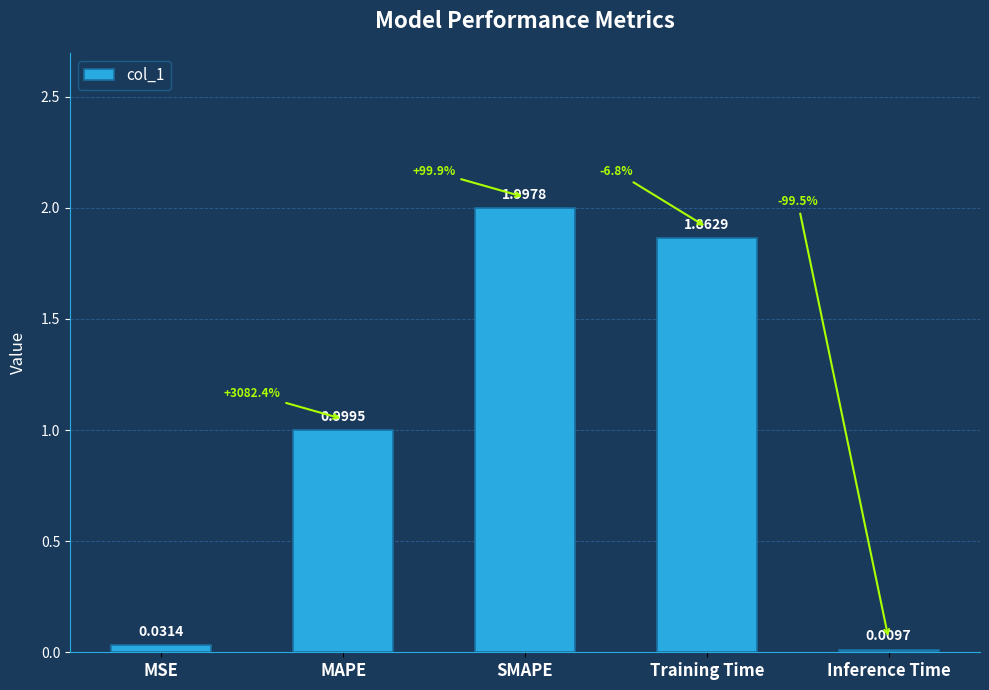

Which has a higher value, Inference Time or SMAPE?

SMAPE